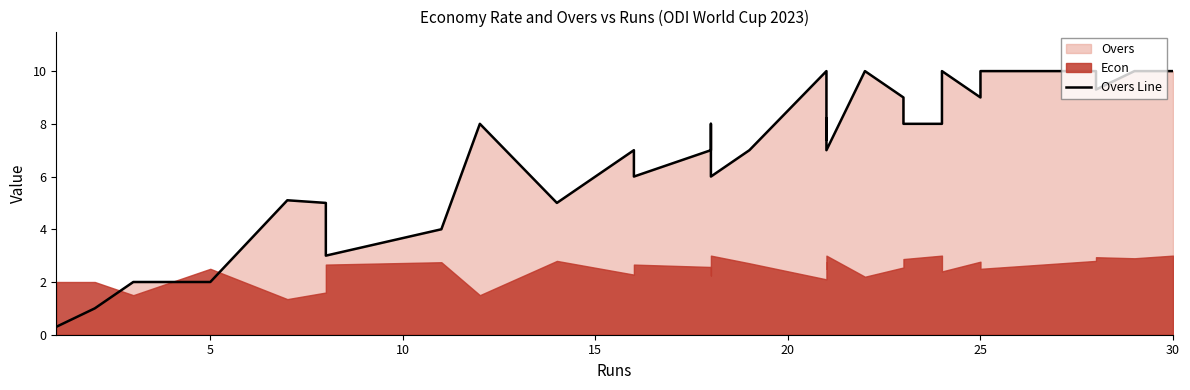

True or false: there are more than 2 points higher than both neighbors.

True